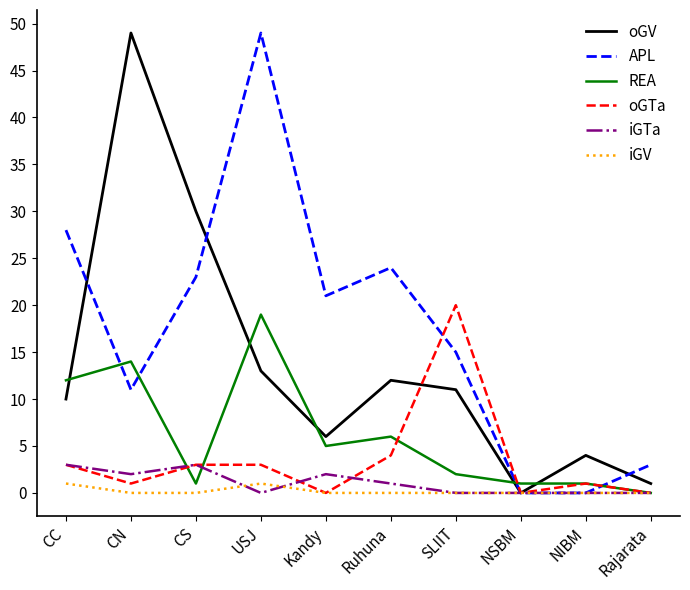

The APL series shows 23 at CS. True or false?

True